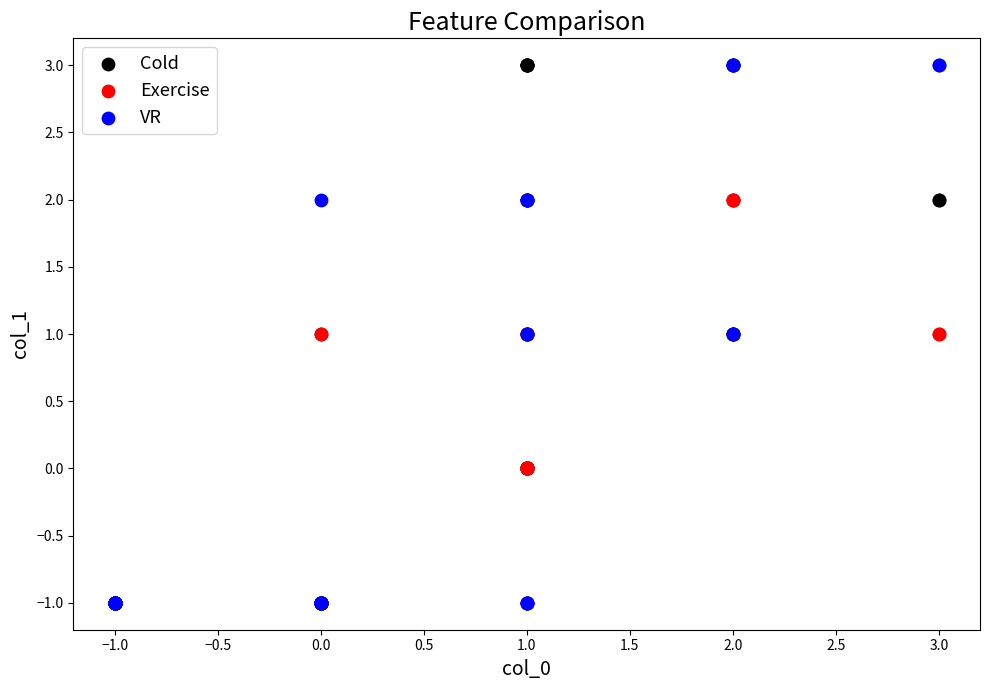

What are all the series names shown in the legend?

Cold, Exercise, VR